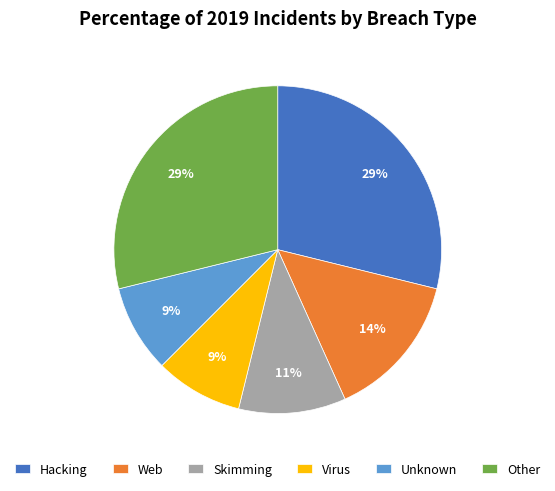

The Virus slice represents 22% of the pie. True or false?

False